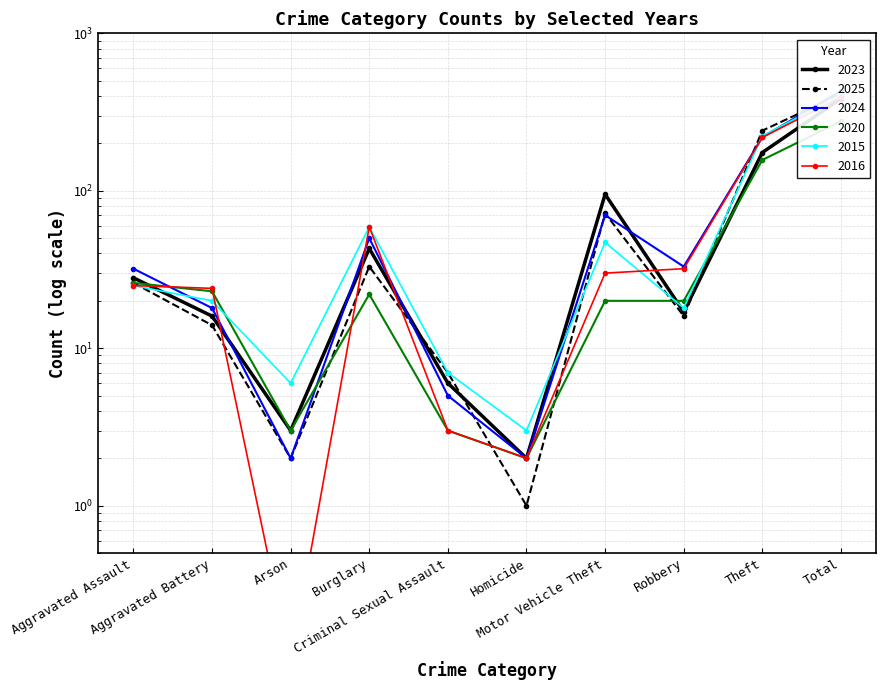

What is the approximate value of 2020 at Aggravated Battery?

23.0